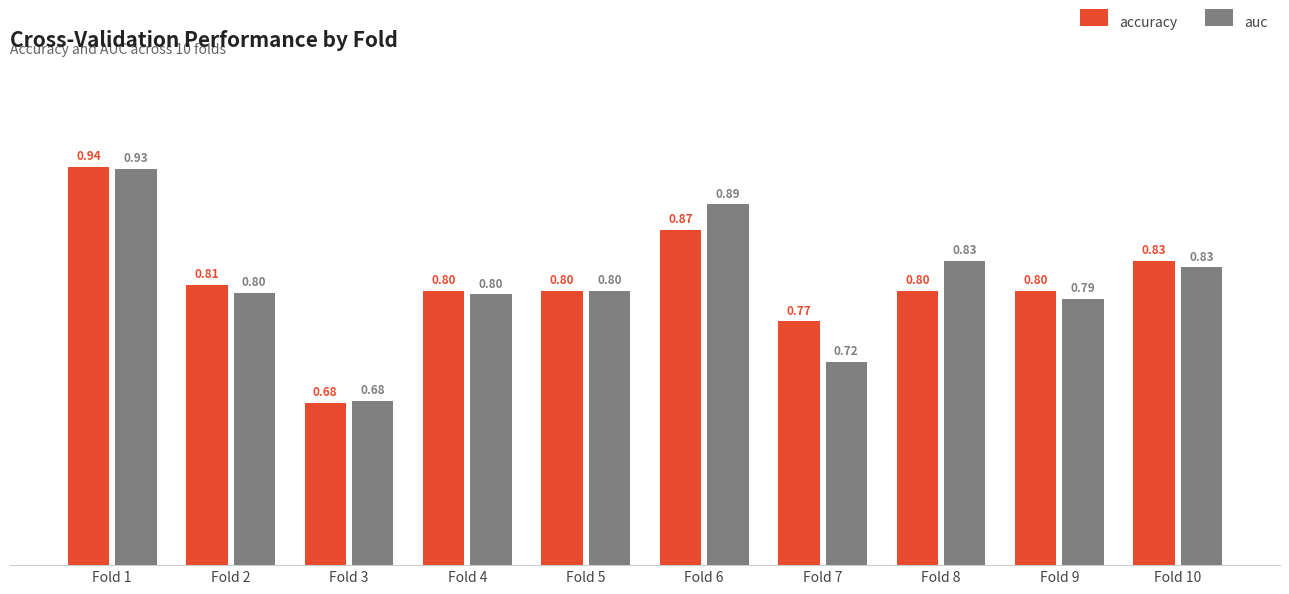

How many auc values are between 0 and 1?

10